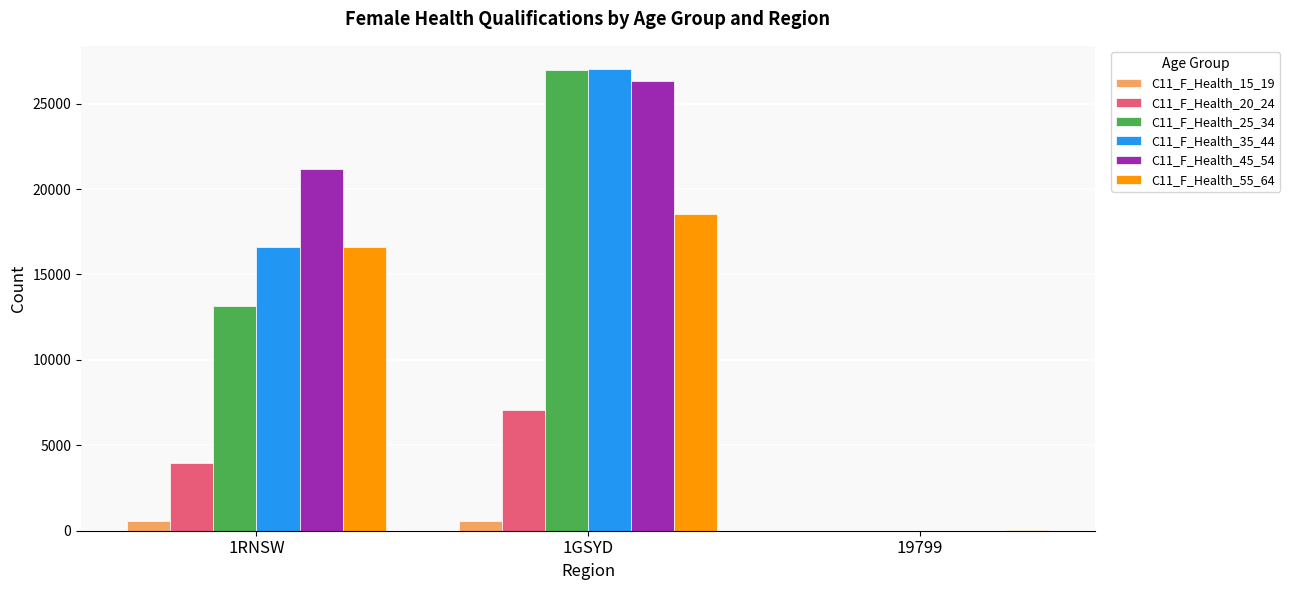

Count the C11_F_Health_35_44 values in the range 9 to 27035.

3